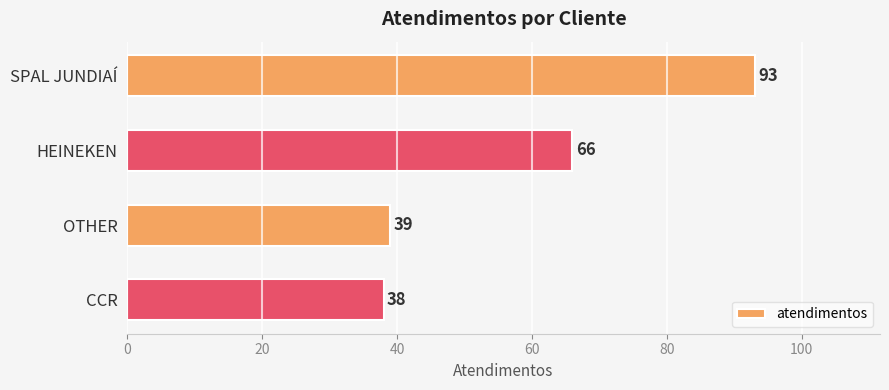

Between OTHER and CCR, which is larger?

OTHER